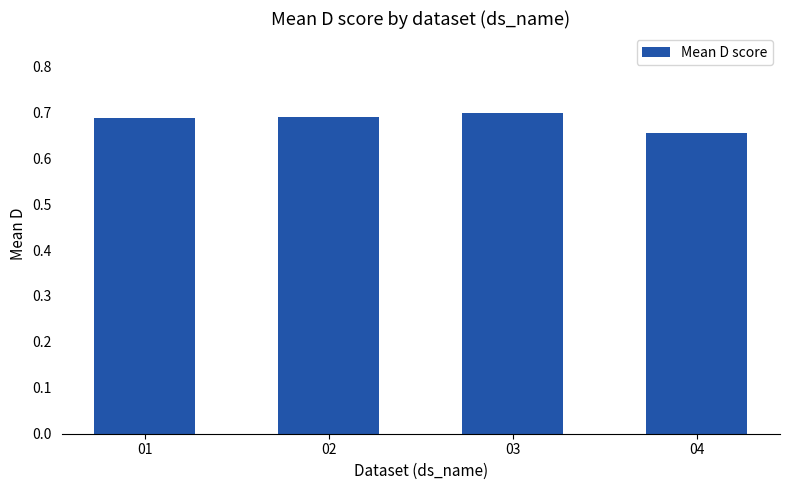

What is the sum of the values at 04 and 01?

1.3